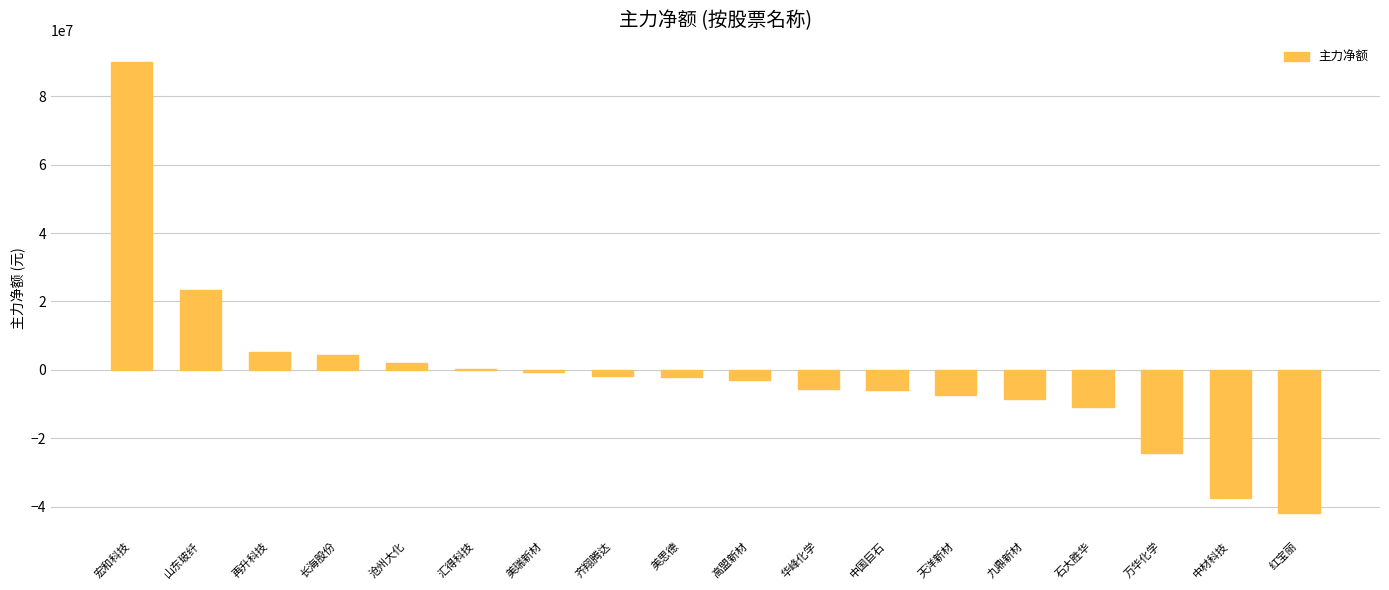

Count the number of data series in this chart.

1